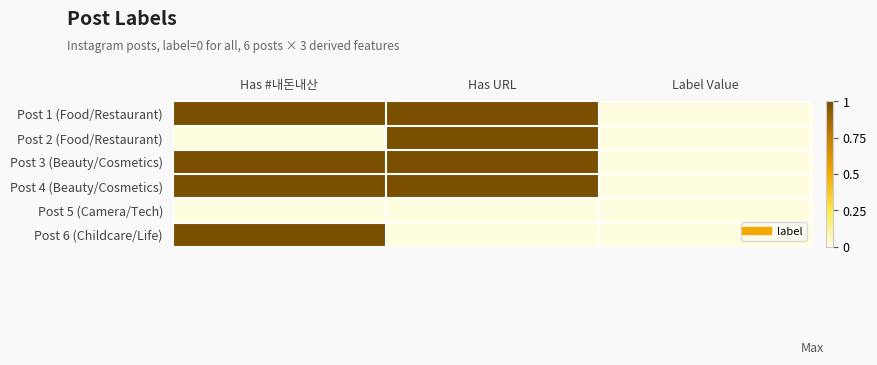

Reading left to right, what are all the values shown in this chart?

Post 1 (Food/Restaurant): Has #내돈내산=1	Has URL=1	Label Value=0
Post 2 (Food/Restaurant): Has #내돈내산=0	Has URL=1	Label Value=0
Post 3 (Beauty/Cosmetics): Has #내돈내산=1	Has URL=1	Label Value=0
Post 4 (Beauty/Cosmetics): Has #내돈내산=1	Has URL=1	Label Value=0
Post 5 (Camera/Tech): Has #내돈내산=0	Has URL=0	Label Value=0
Post 6 (Childcare/Life): Has #내돈내산=1	Has URL=0	Label Value=0